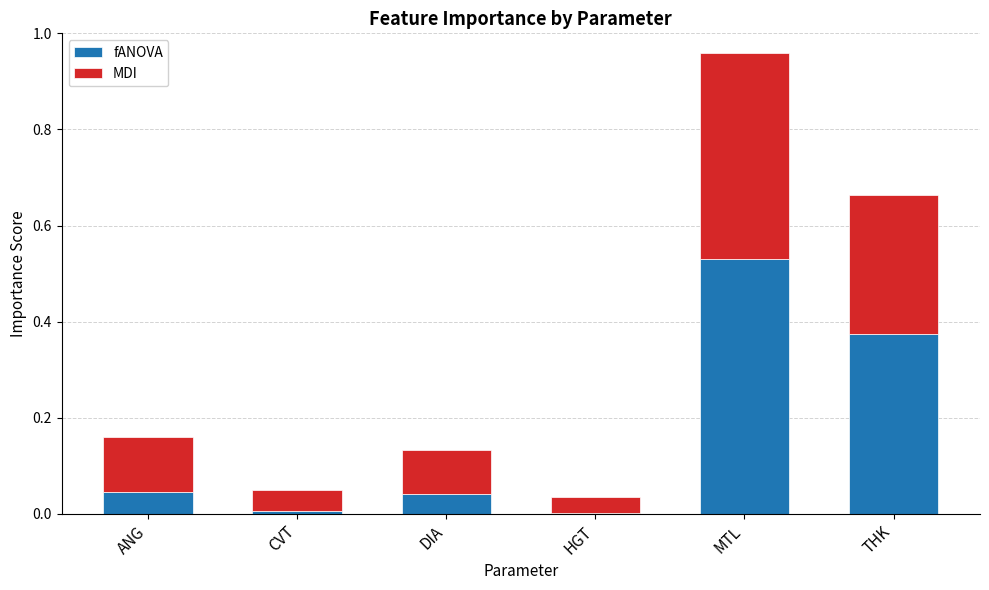

At which category is the sum across all series the highest?

MTL